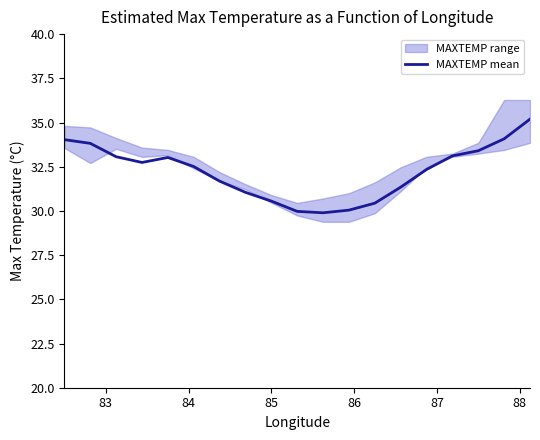

What is the minimum value shown in the chart?

29.9